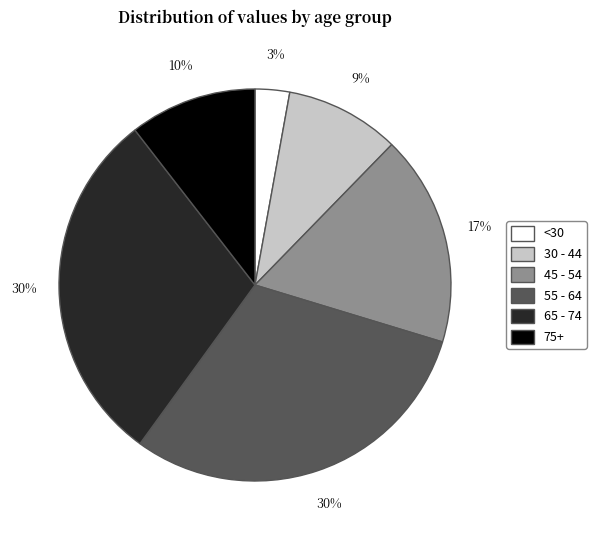

Between <30 and 65 - 74, which is larger?

65 - 74